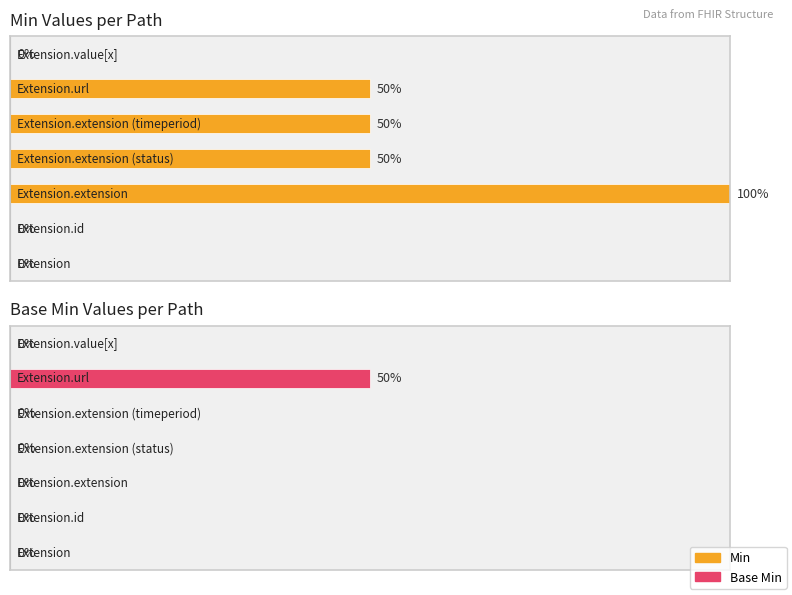

How many categories are shown in the chart?

7